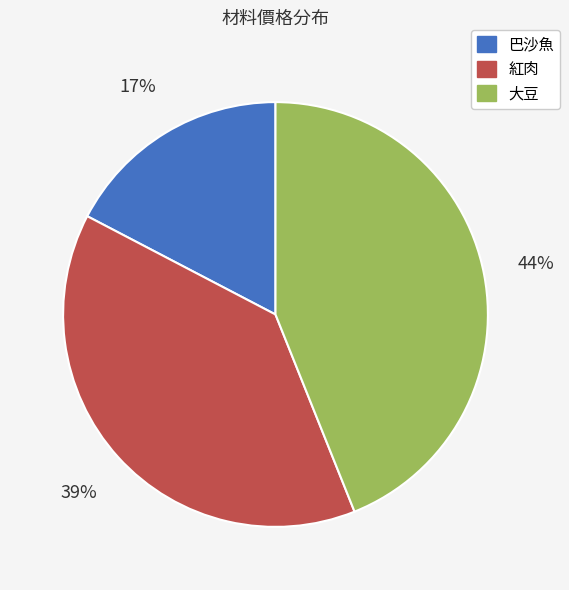

Approximately how many times larger is the value at 巴沙魚 compared to 大豆?

0.4